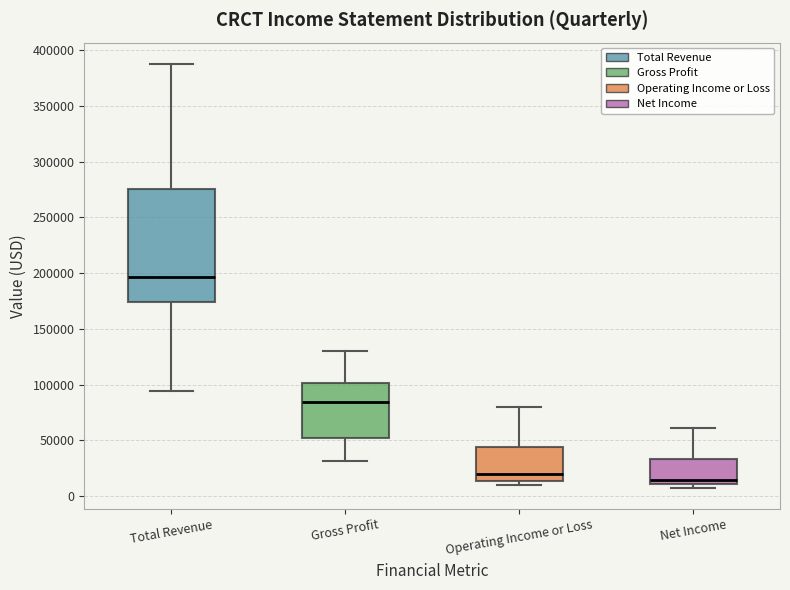

Reading left to right, transcribe this box plot: for each box, give where its median line is, the range the box spans, and where its two whiskers end, as read against the y-axis. The values are not printed on the chart, so give them approximately, as read against the axis.

Total Revenue: median 195000, box 175000 to 275000, whiskers 95000 to 390000
Gross Profit: median 85000, box 50000 to 100000, whiskers 30000 to 130000
Operating Income or Loss: median 20000, box 15000 to 45000, whiskers 10000 to 80000
Net Income: median 15000, box 10000 to 35000, whiskers 10000 (just below the box's lower edge) to 60000